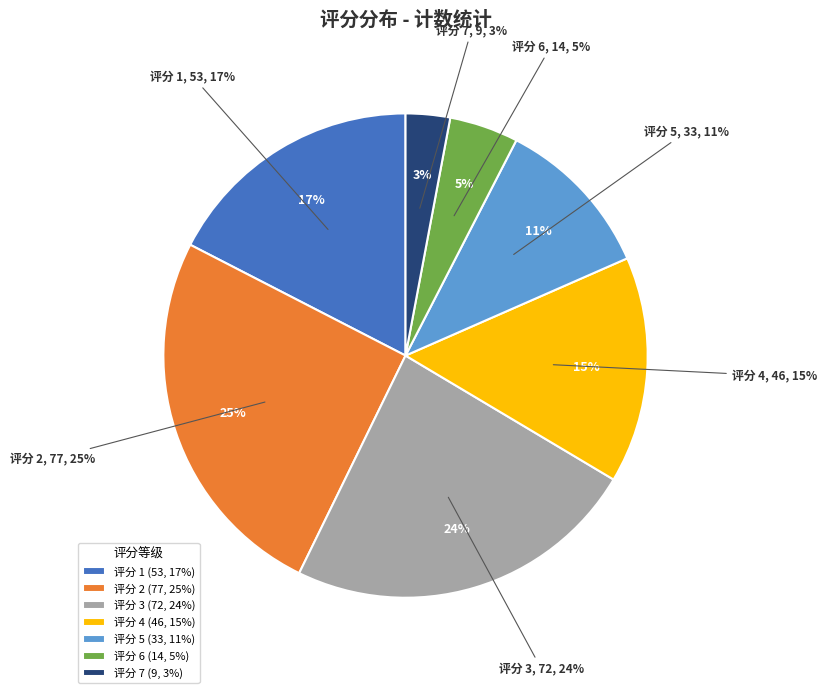

What percentage do 3 and 6 together represent?

28.3%